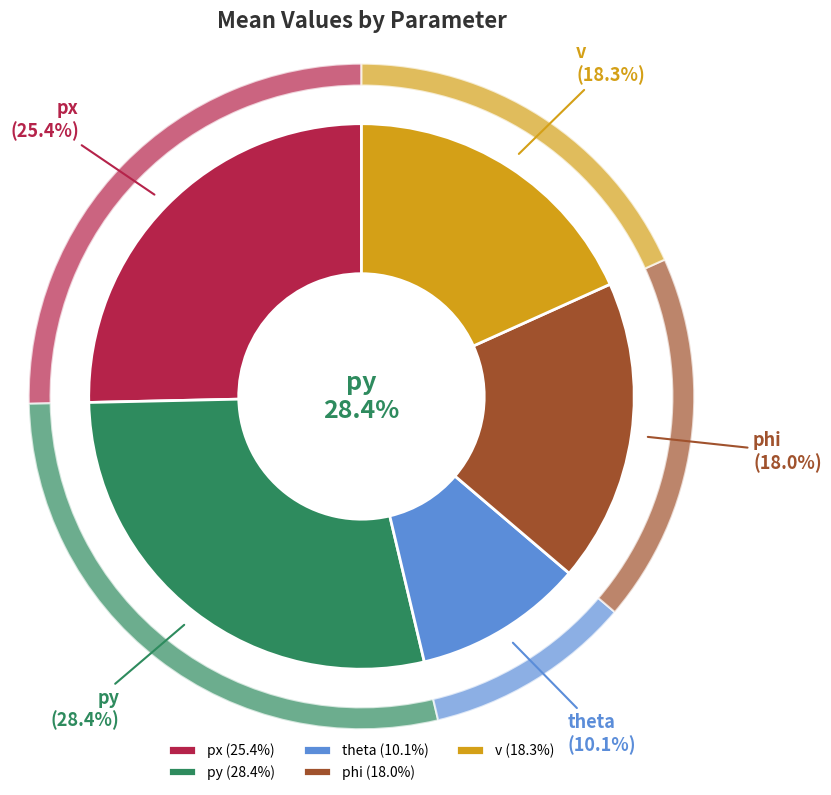

How many segments does this pie chart have?

5